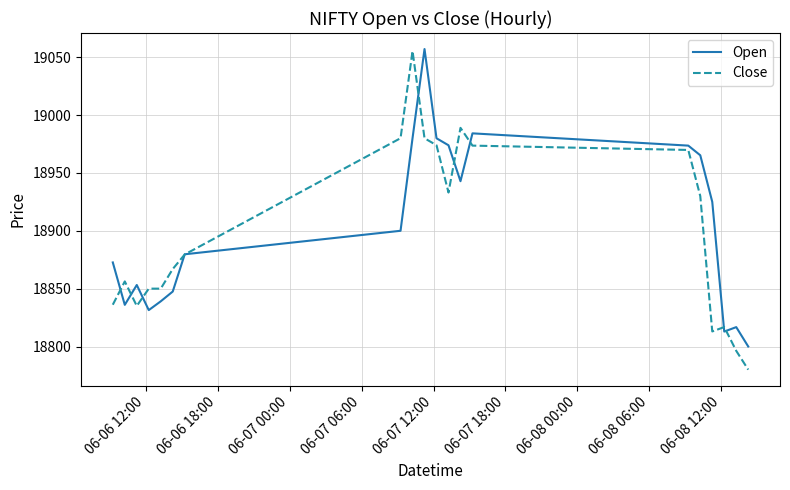

Which series has the largest range (max minus min)?

Close